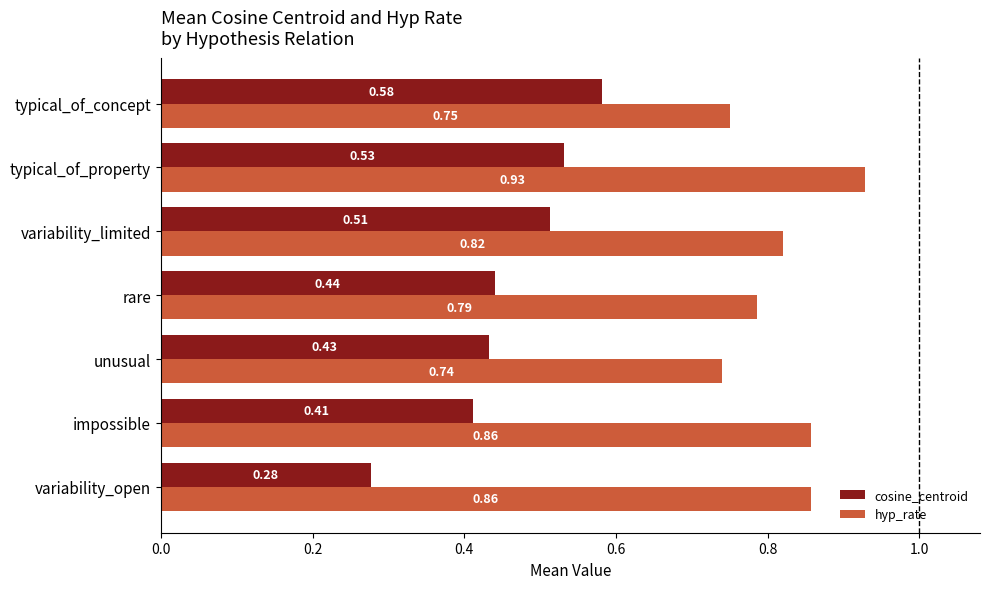

Where is cosine_centroid nearest to the value 0?

variability_open